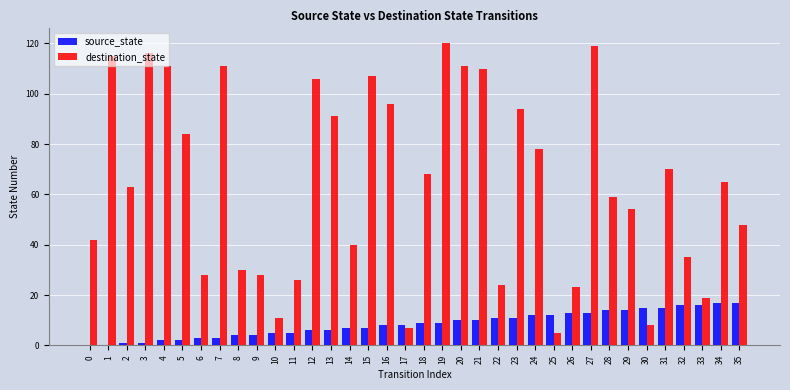

What is the maximum value shown in the chart?

120